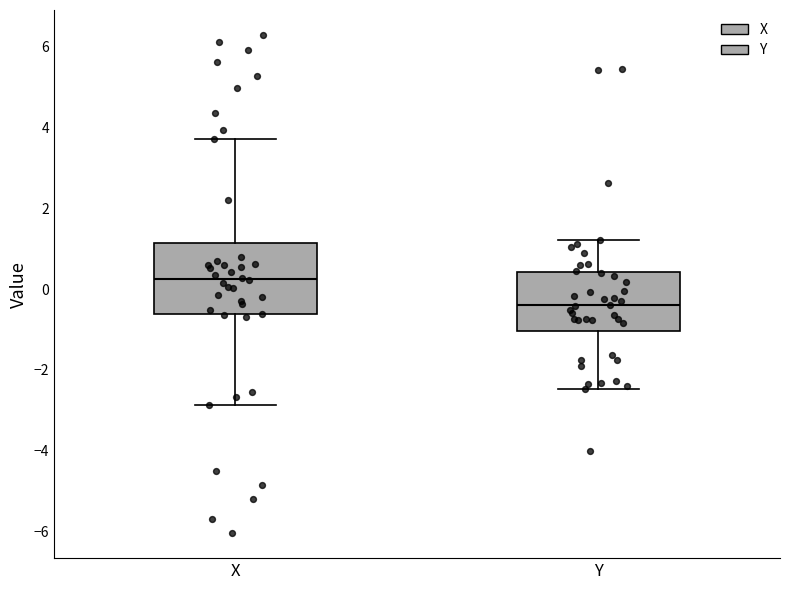

Comparing the boxes themselves (not the whiskers), which one is the tallest?

X